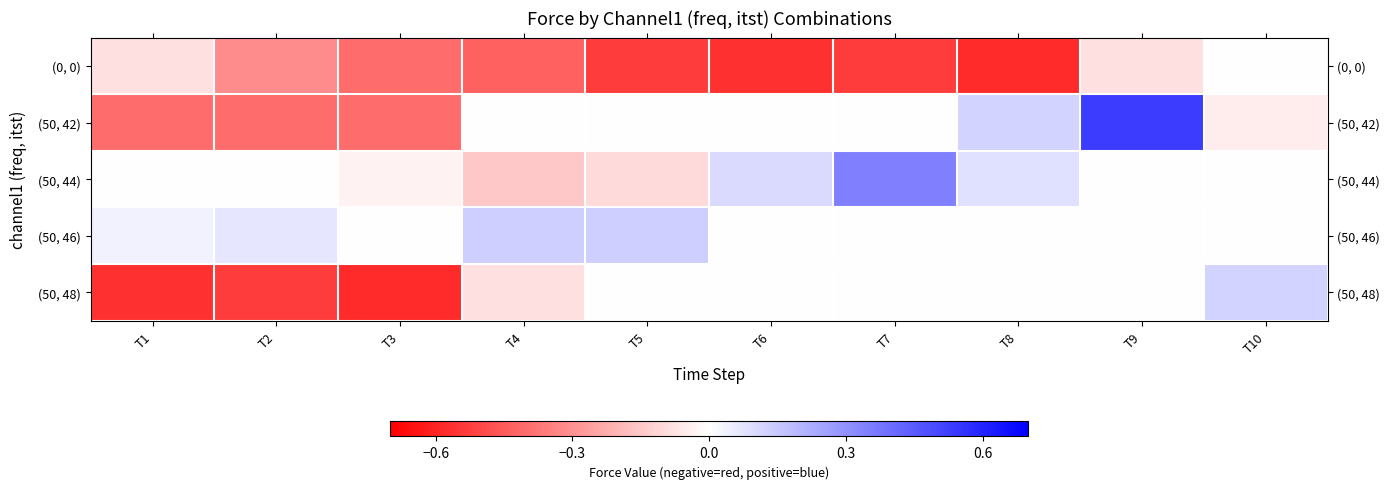

Rank the series by their maximum value, from lowest to highest.

(0, 0), (50, 48), (50, 46), (50, 44), (50, 42)